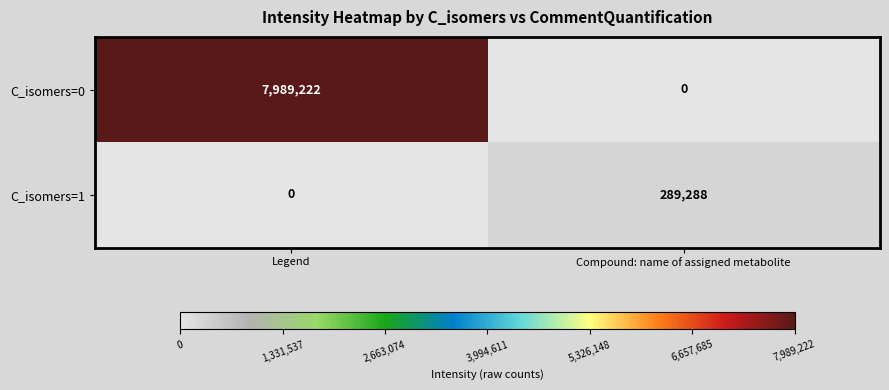

How many distinct data groups are displayed?

2